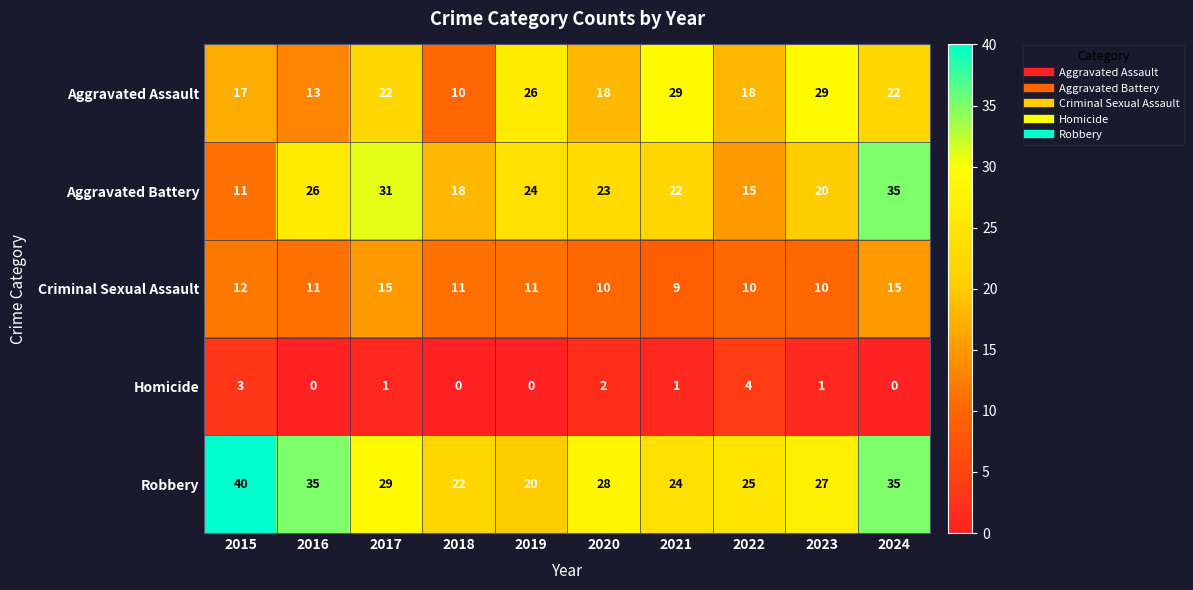

At which label does Criminal Sexual Assault first exceed 11?

2015